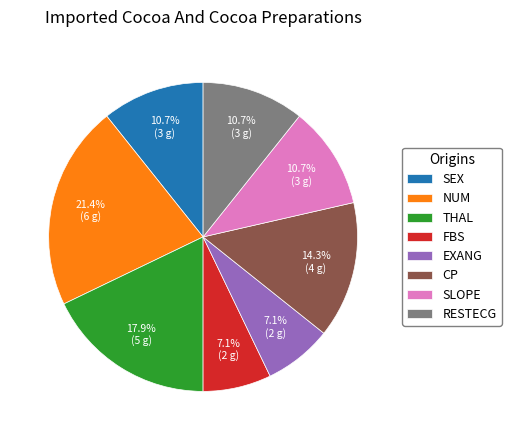

Combined, do SLOPE and SEX account for over 50%?

No